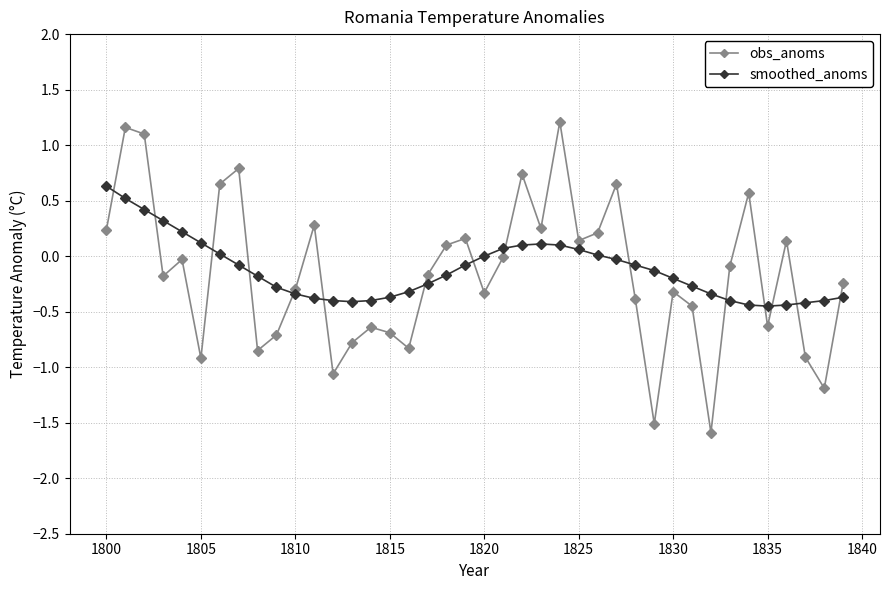

Rank the series by their maximum value, from lowest to highest.

smoothed_anoms, obs_anoms